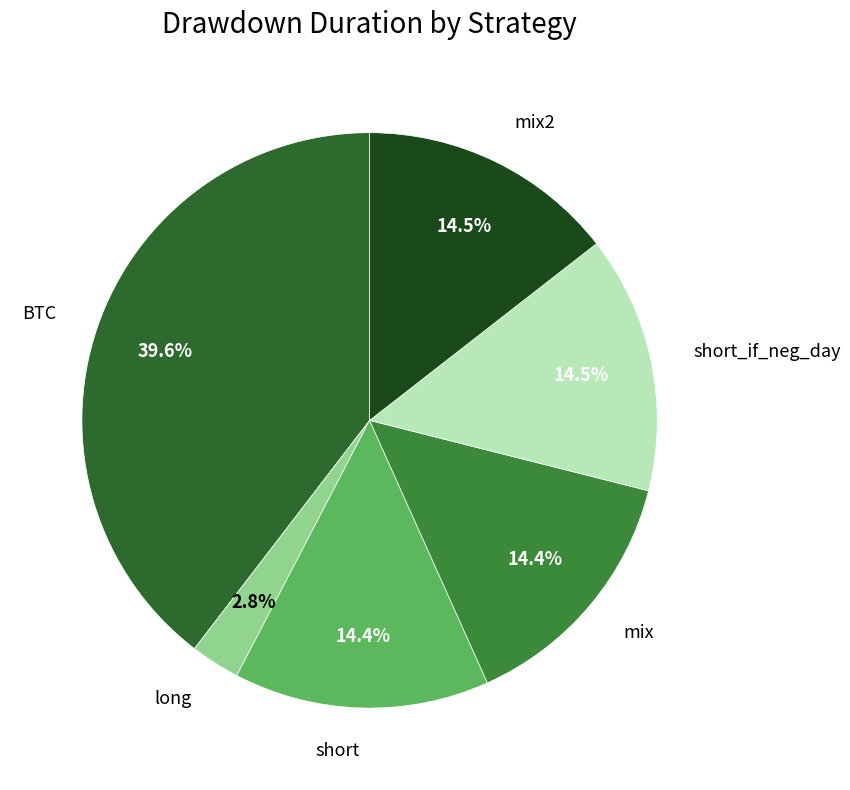

What is the smallest slice in the pie chart?

long